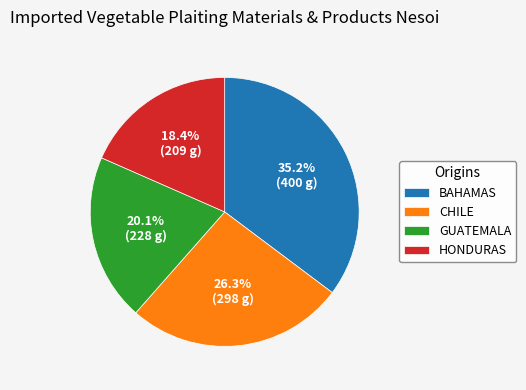

What is the largest slice in the pie chart?

BAHAMAS